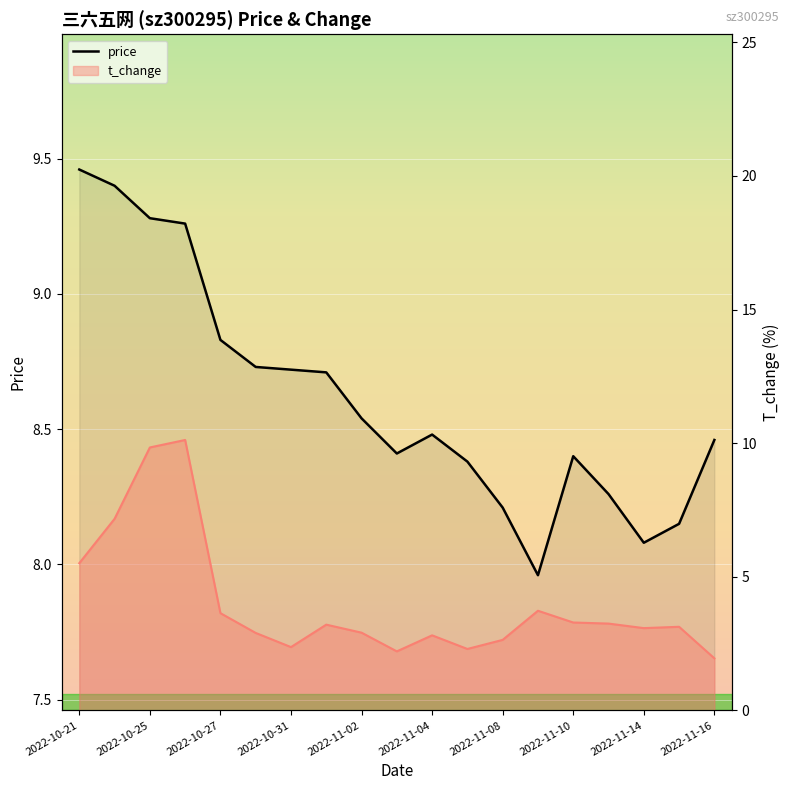

The value at 2022-10-25 is 13.2. True or false?

False